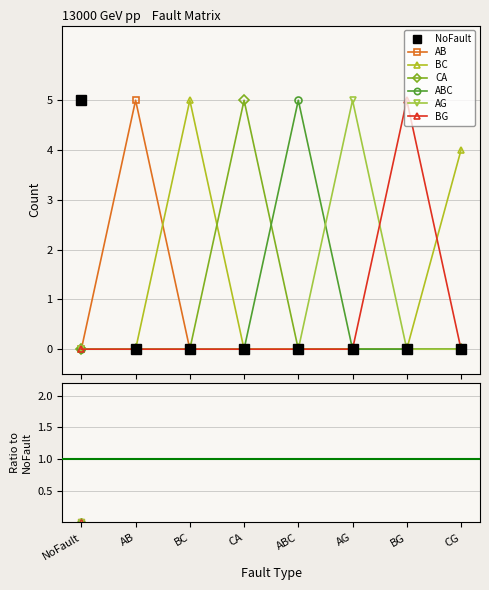

Which series has the largest total across all categories?

BC